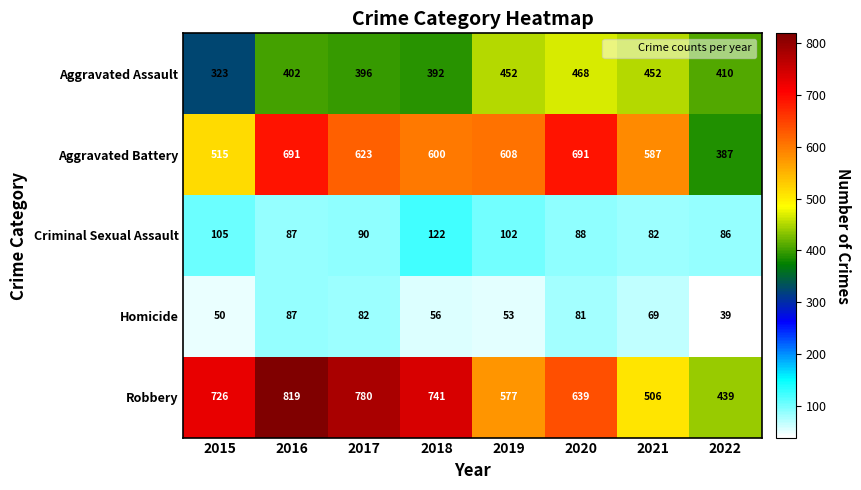

Rank the categories by Robbery value from highest to lowest.

2016, 2017, 2018, 2015, 2020, 2019, 2021, 2022